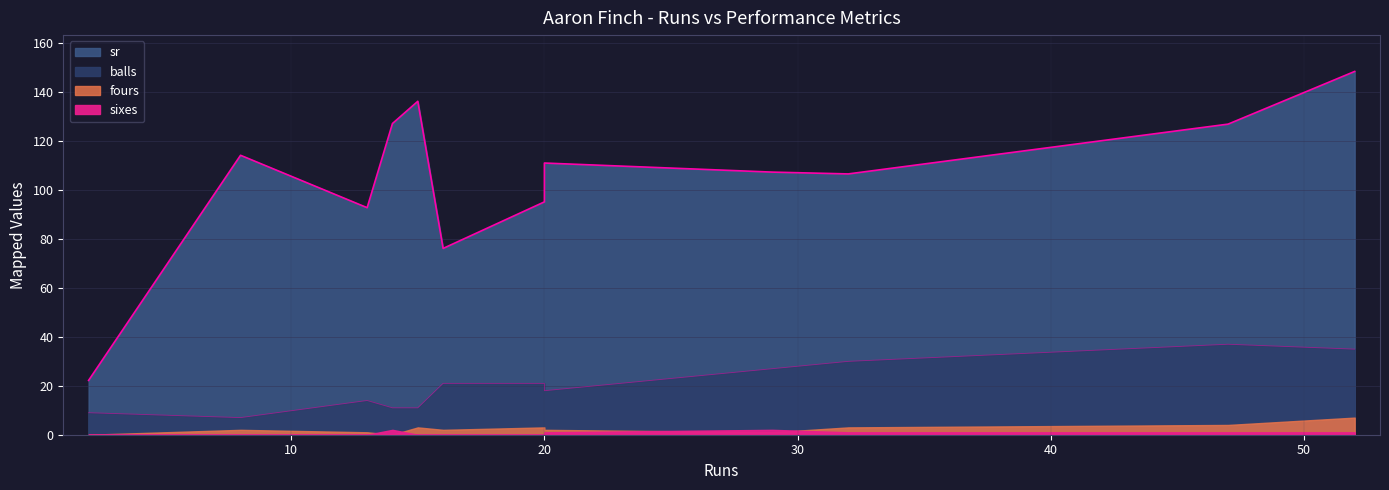

What is the highest value of the fours series?

7.0